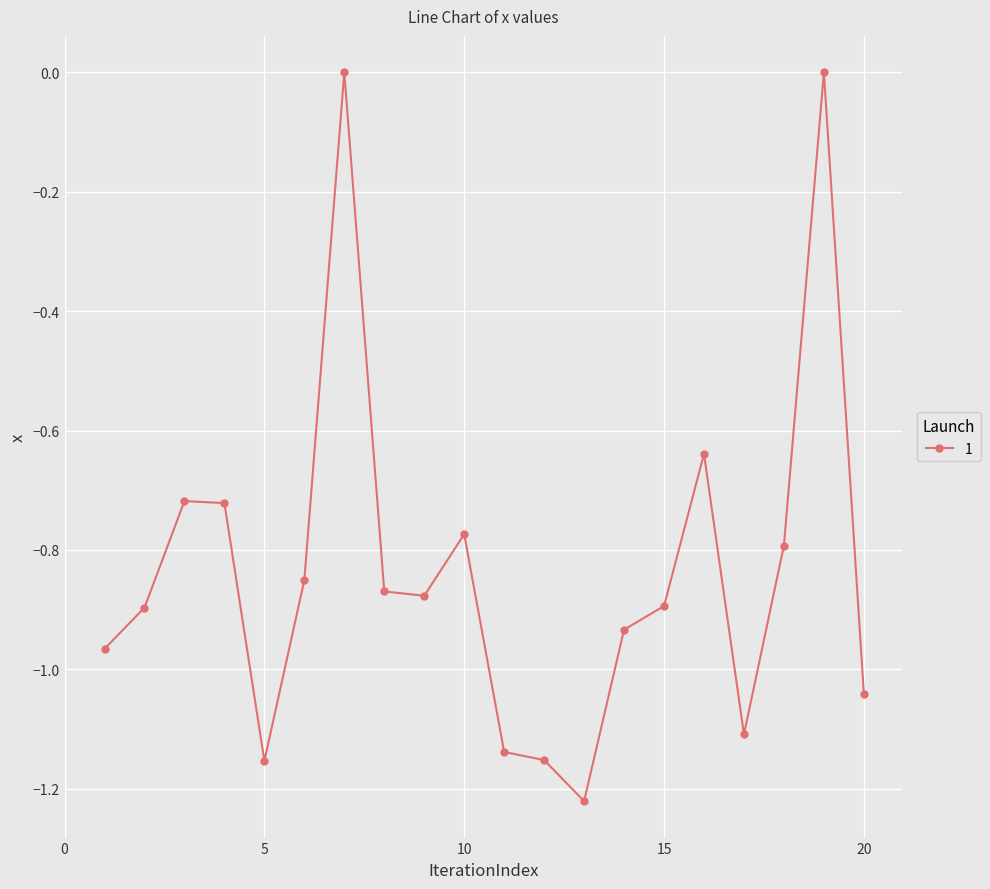

True or false: the data has more than 1 interior local peaks.

True